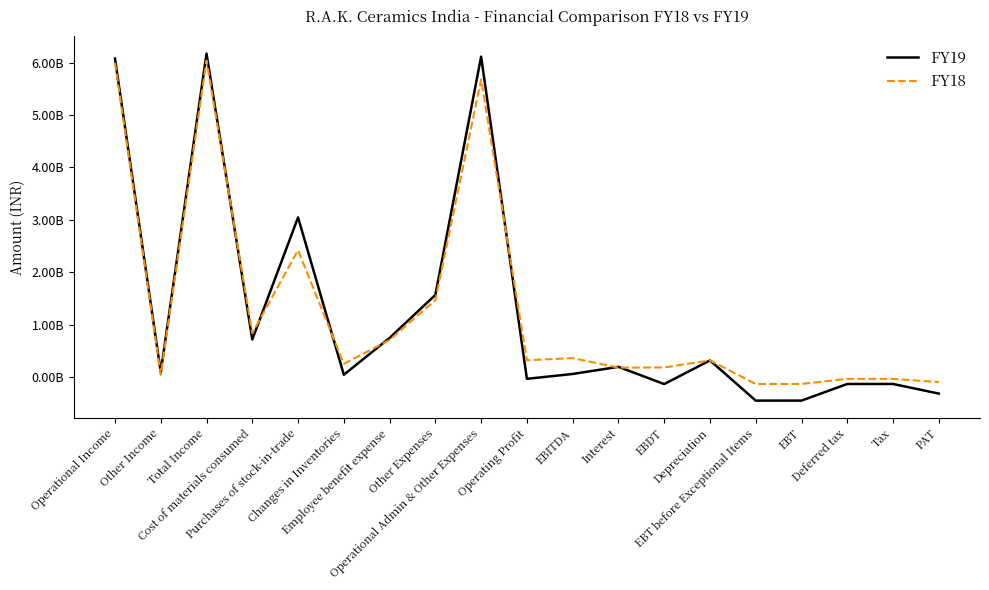

What are all the series names shown in the legend?

FY19, FY18